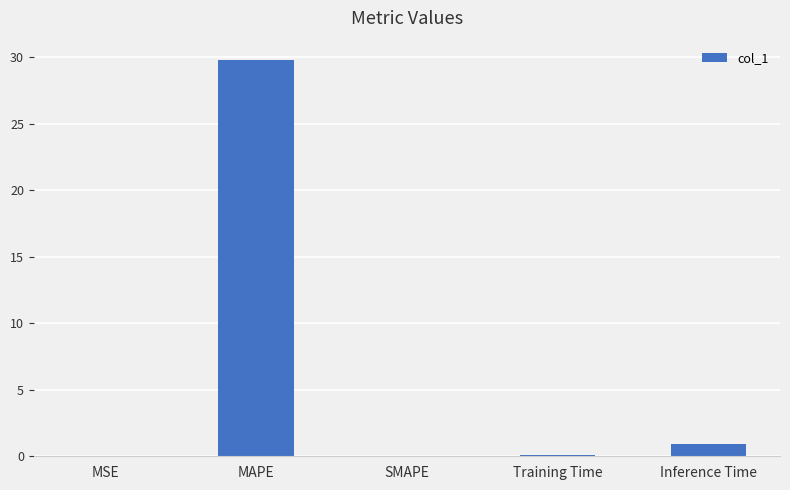

What is the sum of the values at MAPE and SMAPE?

29.8